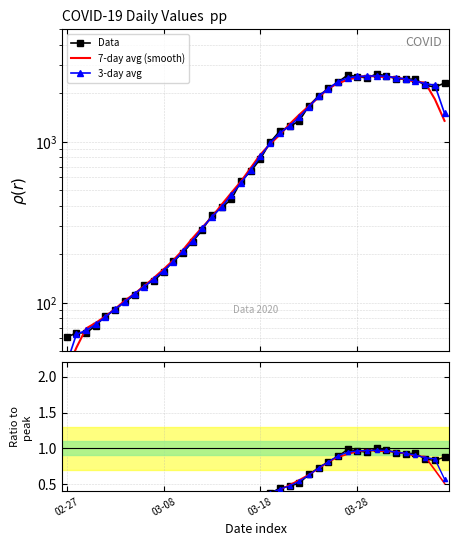

How many data points in 3-day avg are less than 811?

20